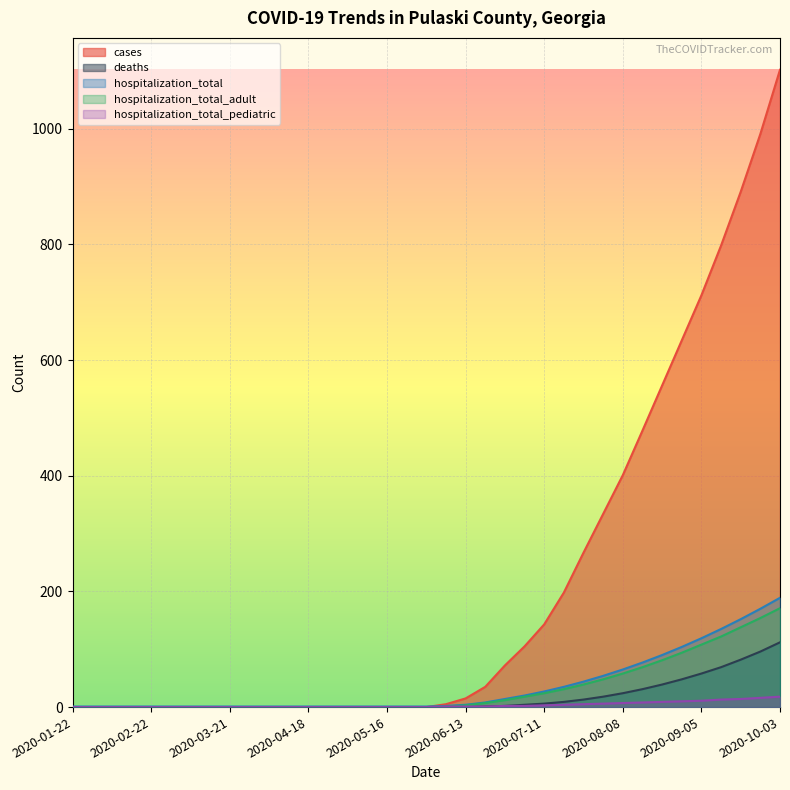

What is the value of the hospitalization_total point at the 16th from the left?

1